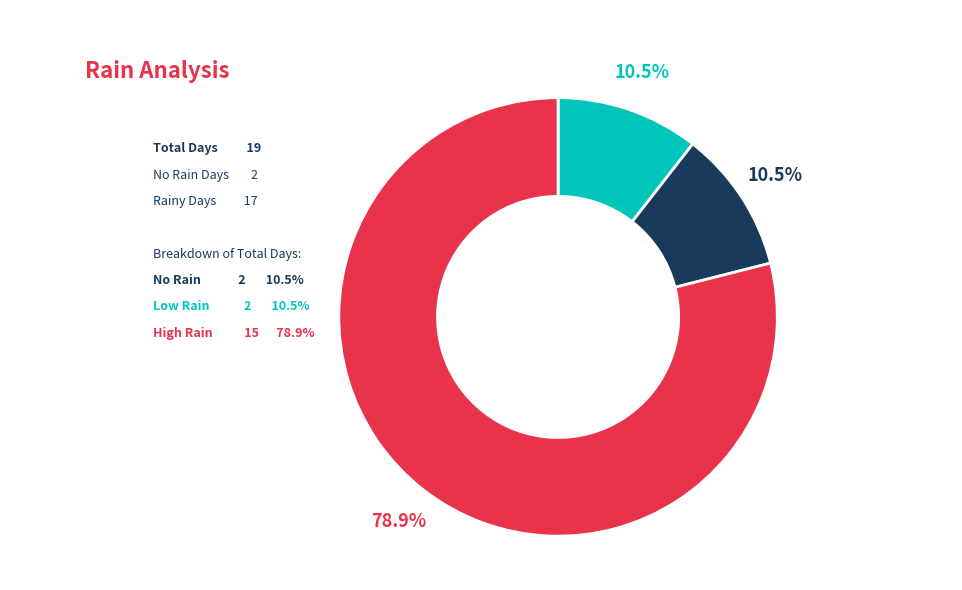

Is there any slice that represents more than half of the pie?

Yes